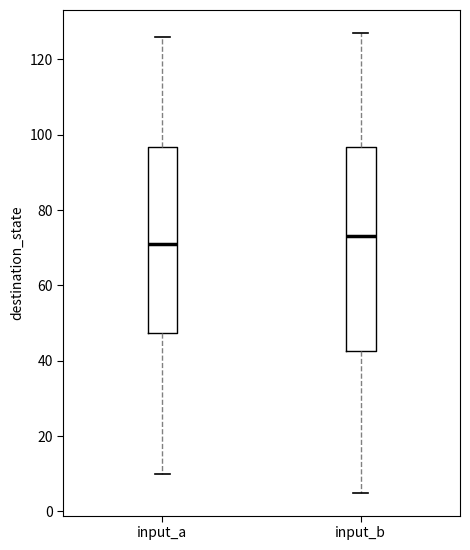

Where is the lower edge of the box for input_b on the y-axis? The values are not printed on the chart, so give them approximately, as read against the axis.

42